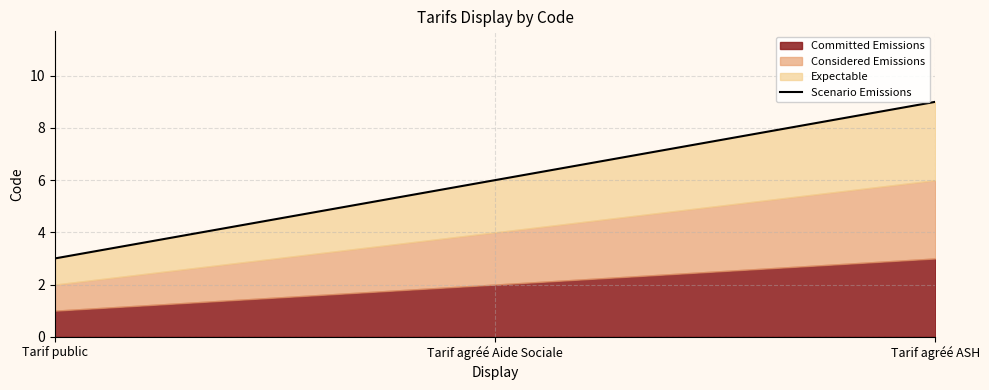

At which label does the data first exceed 6?

Tarif agréé ASH